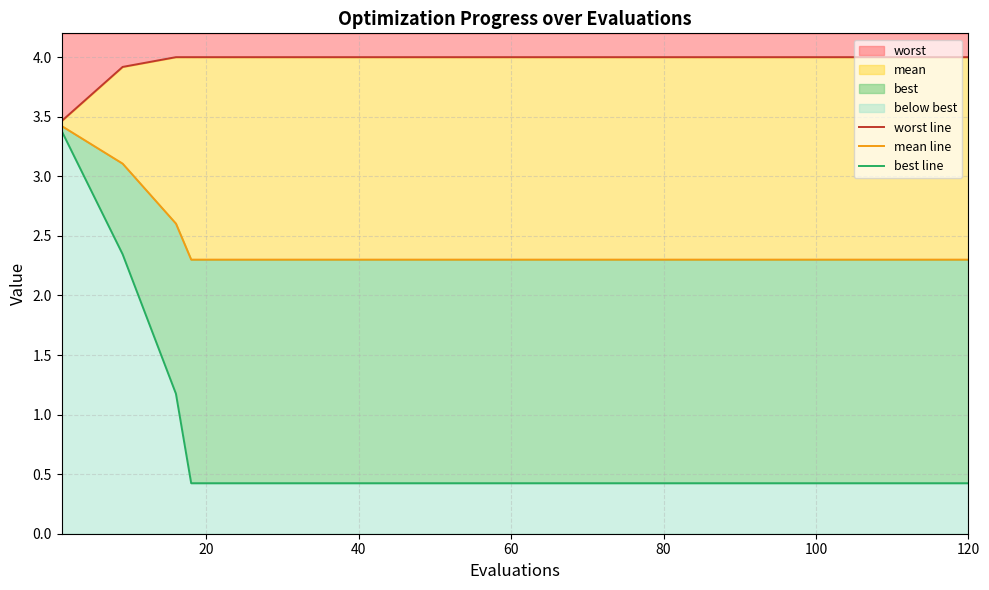

True or false: worst line and mean line cross at least once.

False